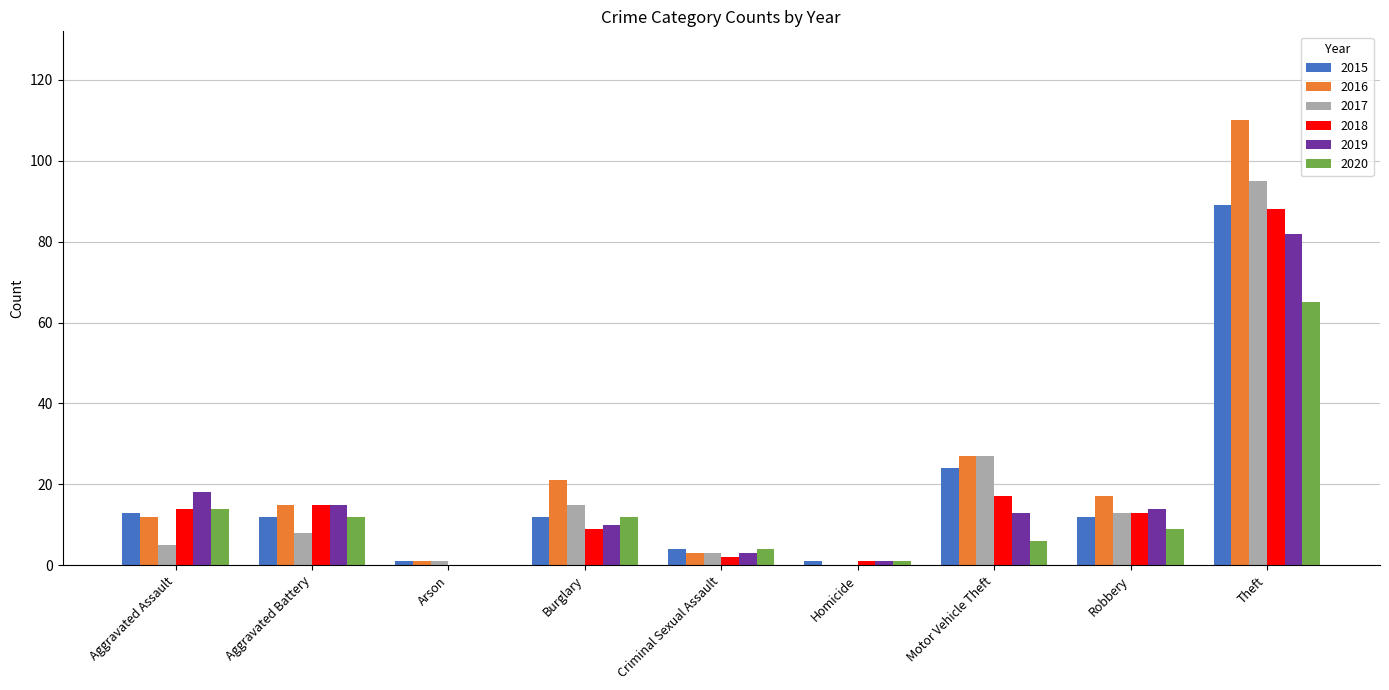

Reading right to left, what are all the values shown in this chart?

2015: Theft=89	Robbery=12	Motor Vehicle Theft=24	Homicide=1	Criminal Sexual Assault=4	Burglary=12	Arson=1	Aggravated Battery=12	Aggravated Assault=13
2016: Theft=110	Robbery=17	Motor Vehicle Theft=27	Homicide=0	Criminal Sexual Assault=3	Burglary=21	Arson=1	Aggravated Battery=15	Aggravated Assault=12
2017: Theft=95	Robbery=13	Motor Vehicle Theft=27	Homicide=0	Criminal Sexual Assault=3	Burglary=15	Arson=1	Aggravated Battery=8	Aggravated Assault=5
2018: Theft=88	Robbery=13	Motor Vehicle Theft=17	Homicide=1	Criminal Sexual Assault=2	Burglary=9	Arson=0	Aggravated Battery=15	Aggravated Assault=14
2019: Theft=82	Robbery=14	Motor Vehicle Theft=13	Homicide=1	Criminal Sexual Assault=3	Burglary=10	Arson=0	Aggravated Battery=15	Aggravated Assault=18
2020: Theft=65	Robbery=9	Motor Vehicle Theft=6	Homicide=1	Criminal Sexual Assault=4	Burglary=12	Arson=0	Aggravated Battery=12	Aggravated Assault=14